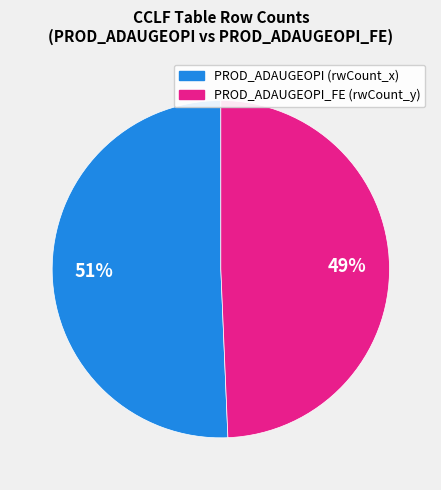

Which category has the smallest portion of the pie?

PROD_ADAUGEOPI_FE (rwCount_y)